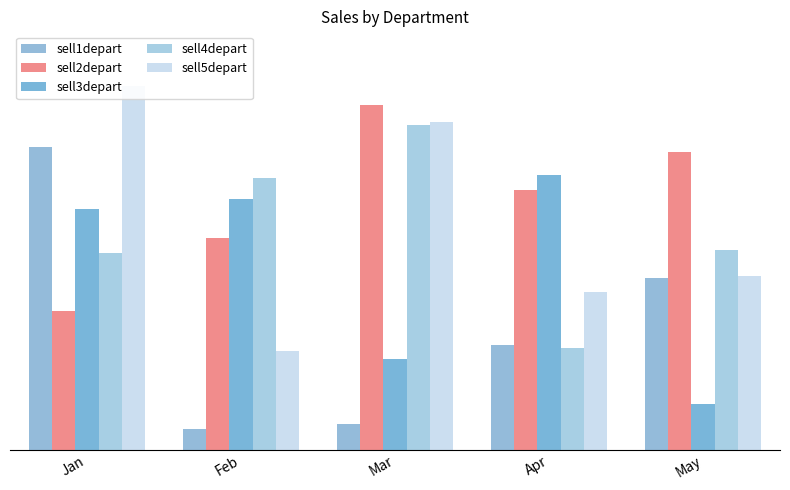

Reading right to left, extract all data points from this chart.

sell1depart: May=4520	Apr=2753	Mar=678	Feb=550	Jan=7958
sell2depart: May=7831	Apr=6825	Mar=9058	Feb=5556	Jan=3650
sell3depart: May=1215	Apr=7223	Mar=2396	Feb=6584	Jan=6325
sell4depart: May=5258	Apr=2689	Mar=8546	Feb=7158	Jan=5176
sell5depart: May=4568	Apr=4158	Mar=8612	Feb=2588	Jan=9567